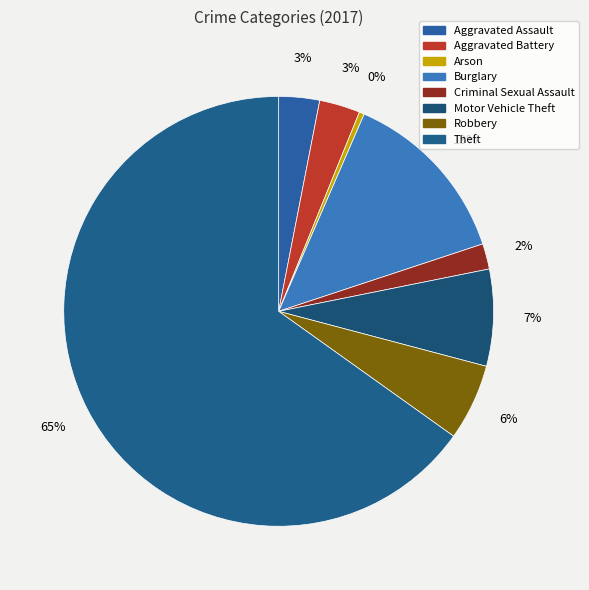

How many slices are in this pie chart?

8